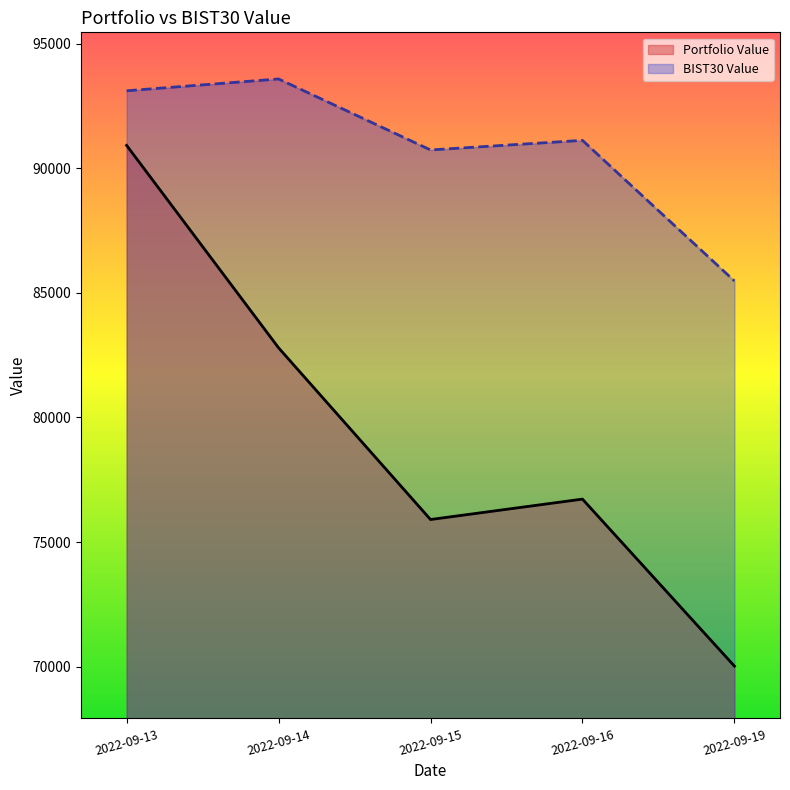

What is the difference between the Portfolio Value values at 2022-09-13 and 2022-09-19?

20903.8